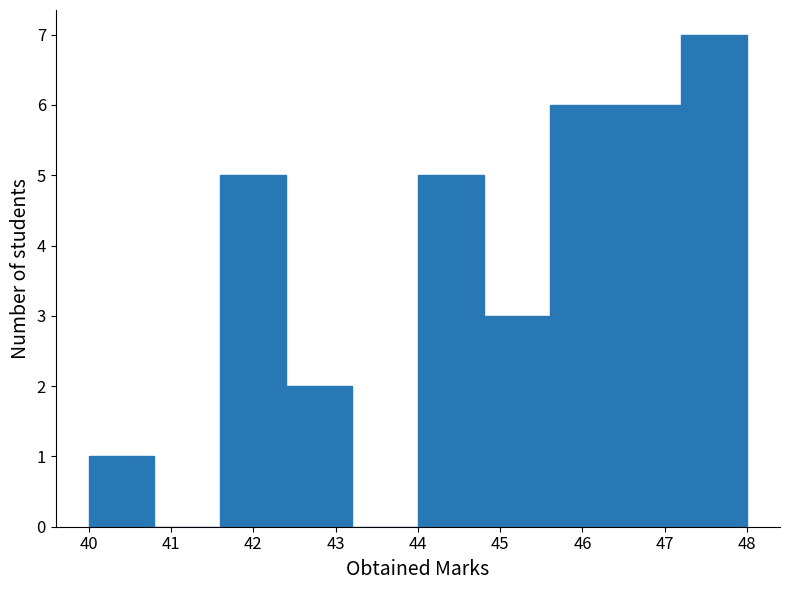

Reading left to right, transcribe this chart: for each bar, give the range it covers on the x-axis and its height. The values are not printed on the chart, so give them approximately, as read against the axis.

40.0 to 40.8: 1
40.8 to 41.6: 0
41.6 to 42.4: 5
42.4 to 43.2: 2
43.2 to 44.0: 0
44.0 to 44.8: 5
44.8 to 45.6: 3
45.6 to 46.4: 6
46.4 to 47.2: 6
47.2 to 48.0: 7